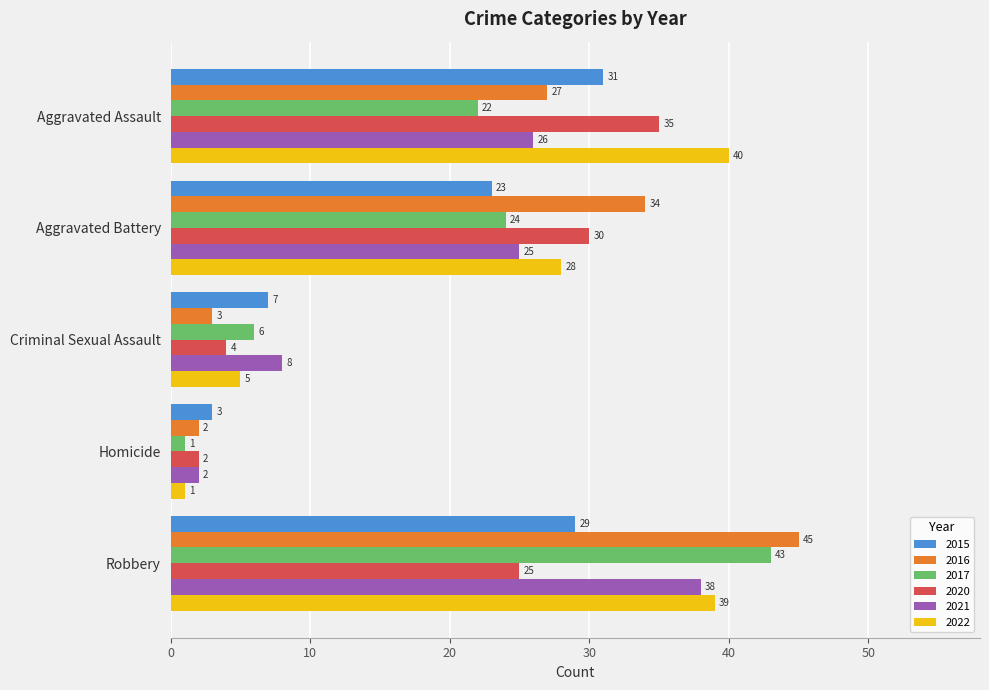

What is the spread (max minus min) of values at Homicide?

2